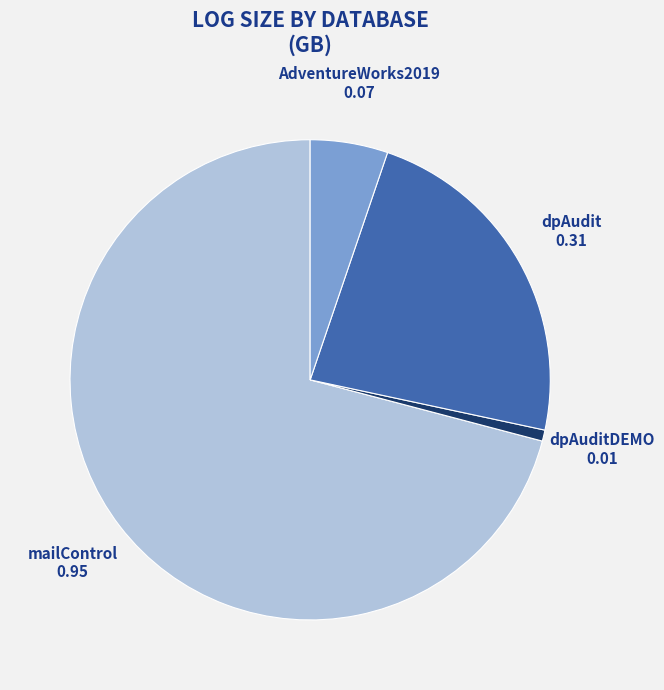

Which category has the biggest portion of the pie?

mailControl